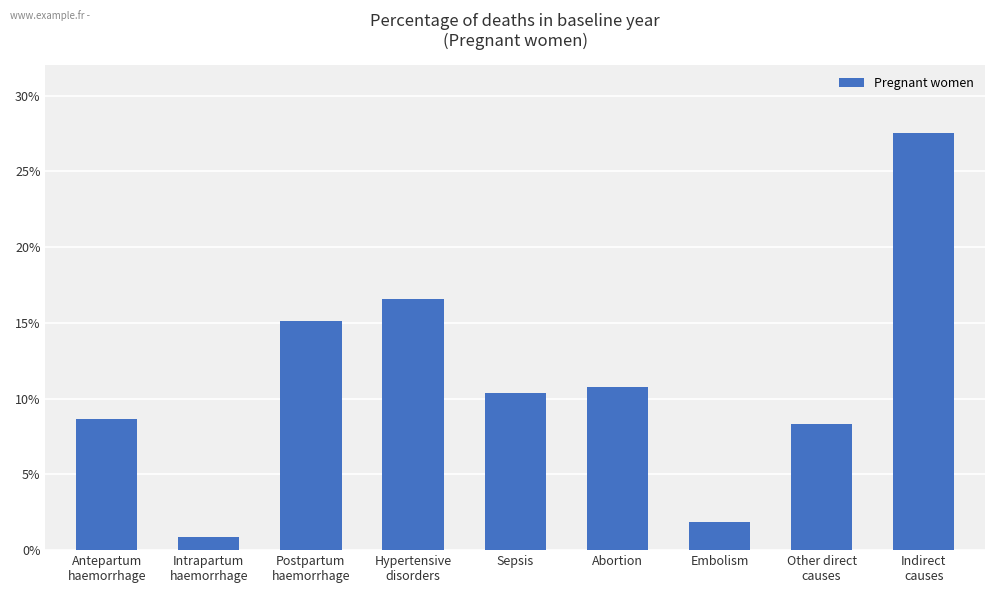

Reading right to left, list all the values displayed in this chart.

0.3	0.1	0.0	0.1	0.1	0.2	0.2	0.0	0.1